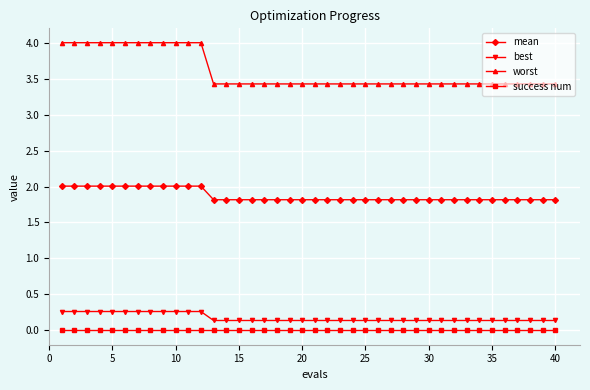

What is the sum of all mean values?

74.9